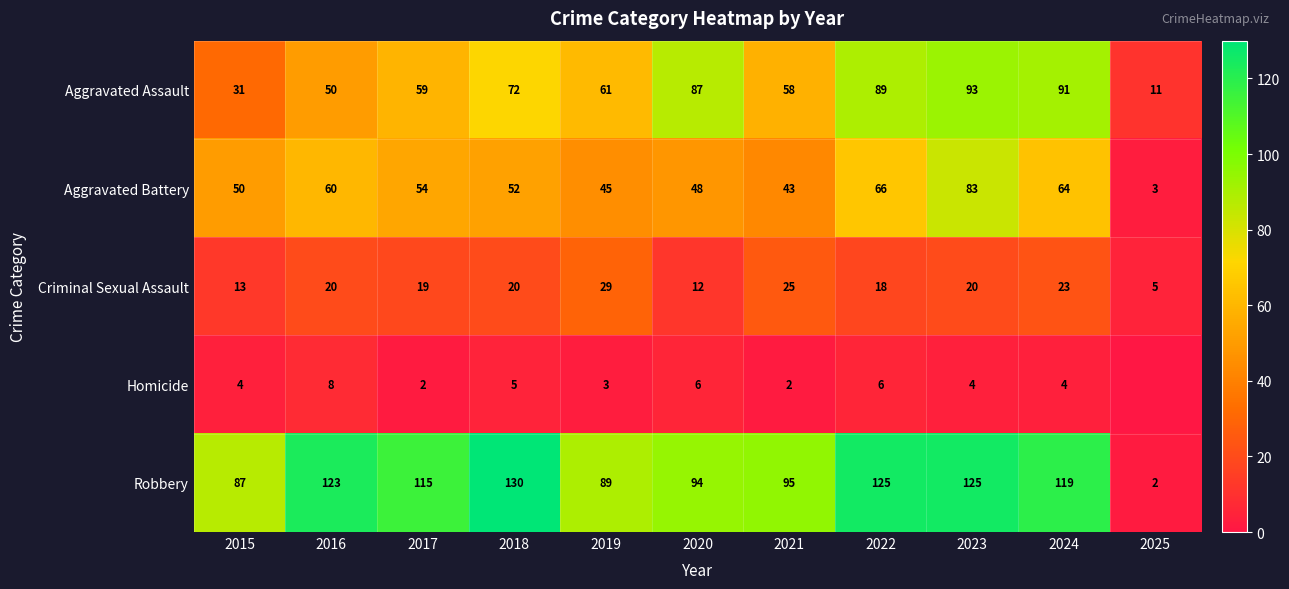

The Aggravated Battery series shows 64 at 2024. True or false?

True